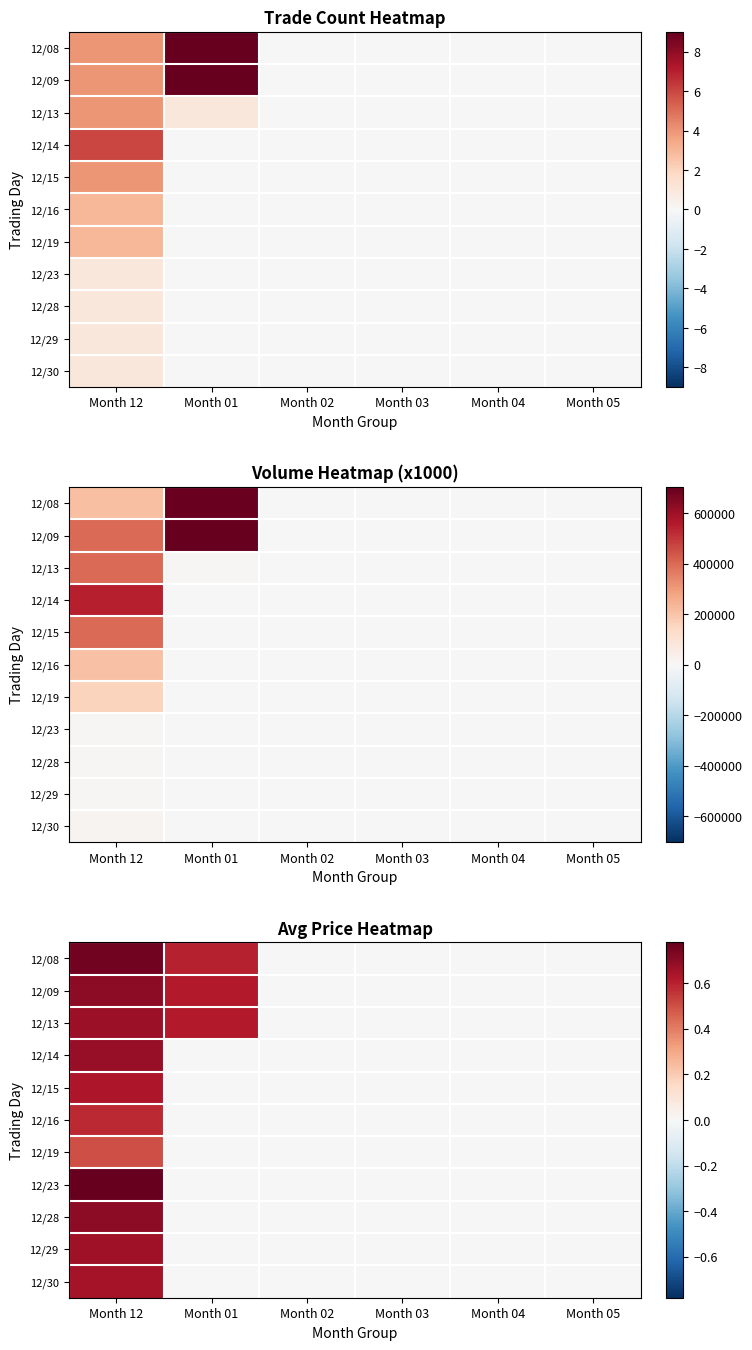

List the series in order of their peak value, highest first.

12/23, 12/08, 12/09, 12/28, 12/14, 12/13, 12/29, 12/30, 12/15, 12/16, 12/19